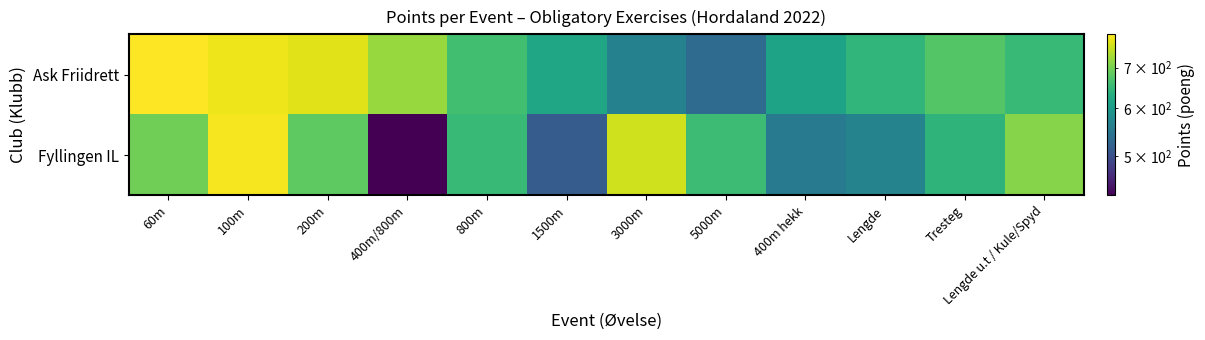

List the series in order of their overall mean, highest first.

Ask Friidrett, Fyllingen IL